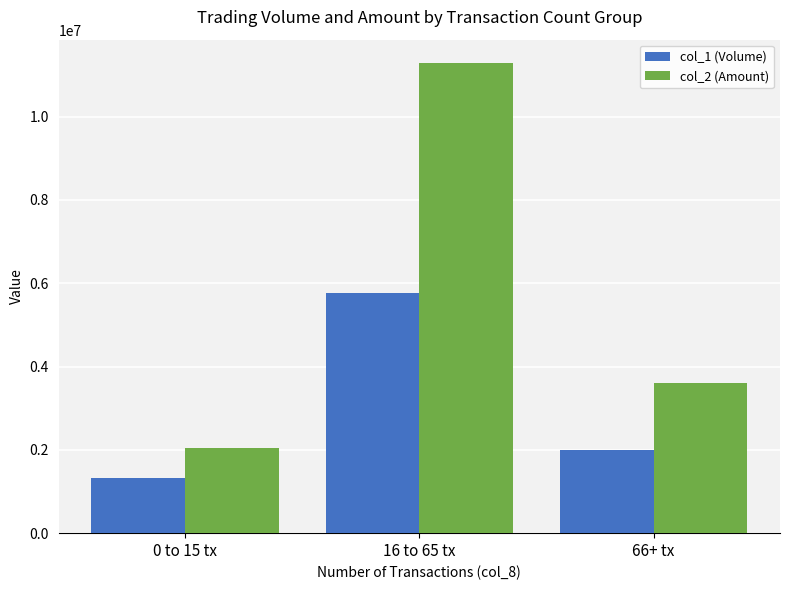

What is the total value across all series at 16 to 65 tx?

17061190